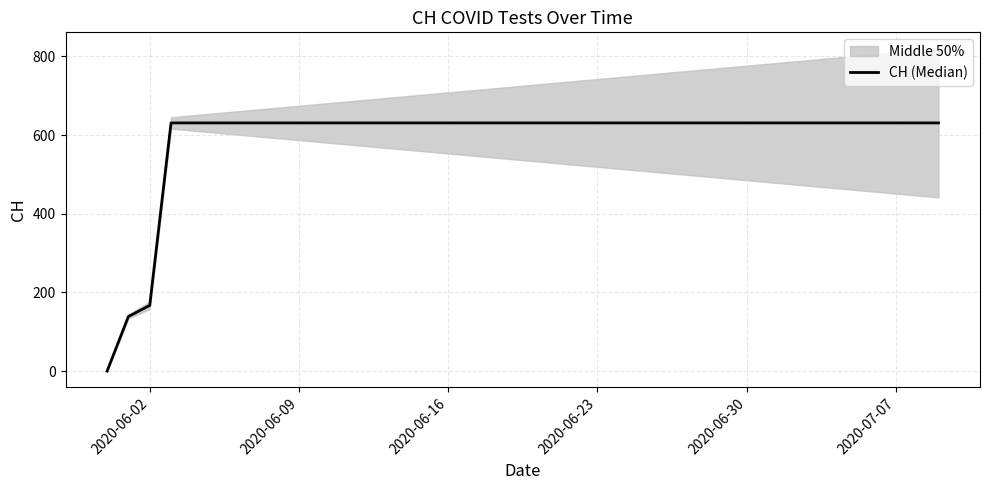

Reading right to left, transcribe all the data shown in this chart.

631	631	631	631	631	631	631	631	631	631	631	631	631	631	631	631	631	631	631	631	631	631	631	631	631	631	631	631	631	631	631	631	631	631	631	631	631	167	139	0